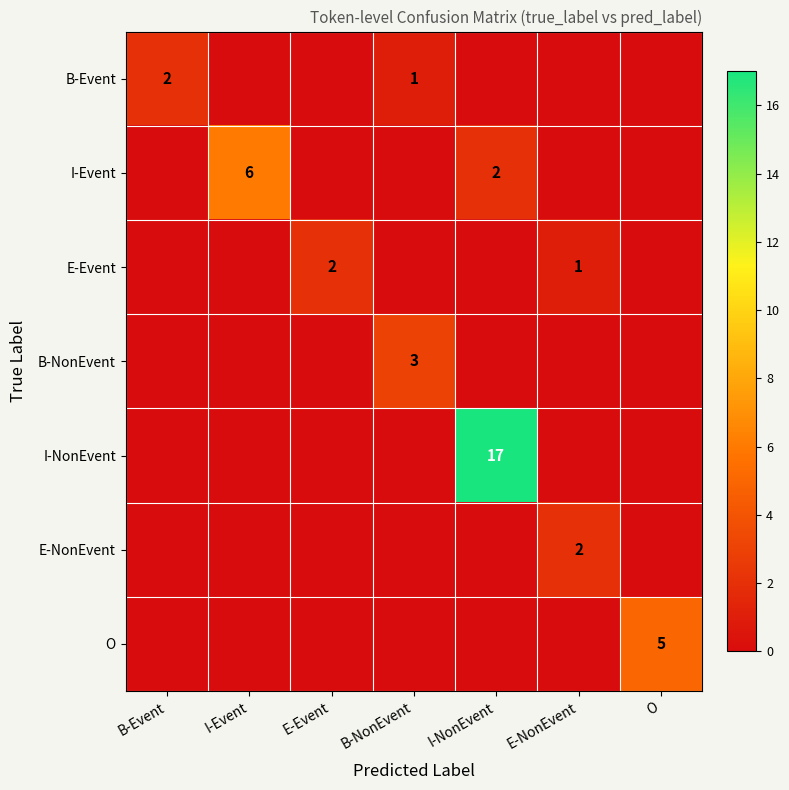

Which label corresponds to the smallest value in the chart?

I-Event